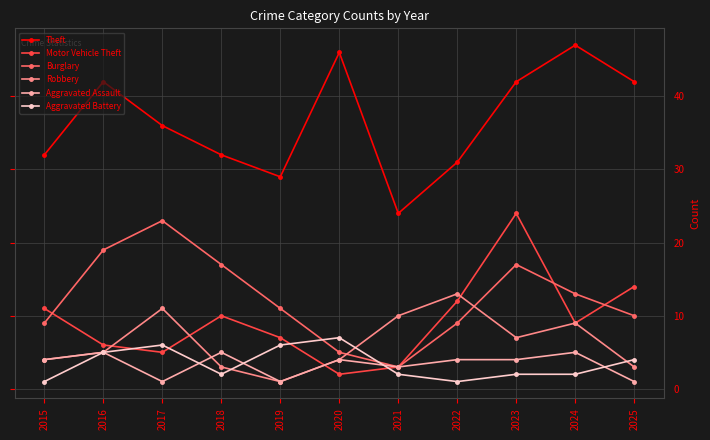

True or false: Robbery and Theft intersect in this chart.

False